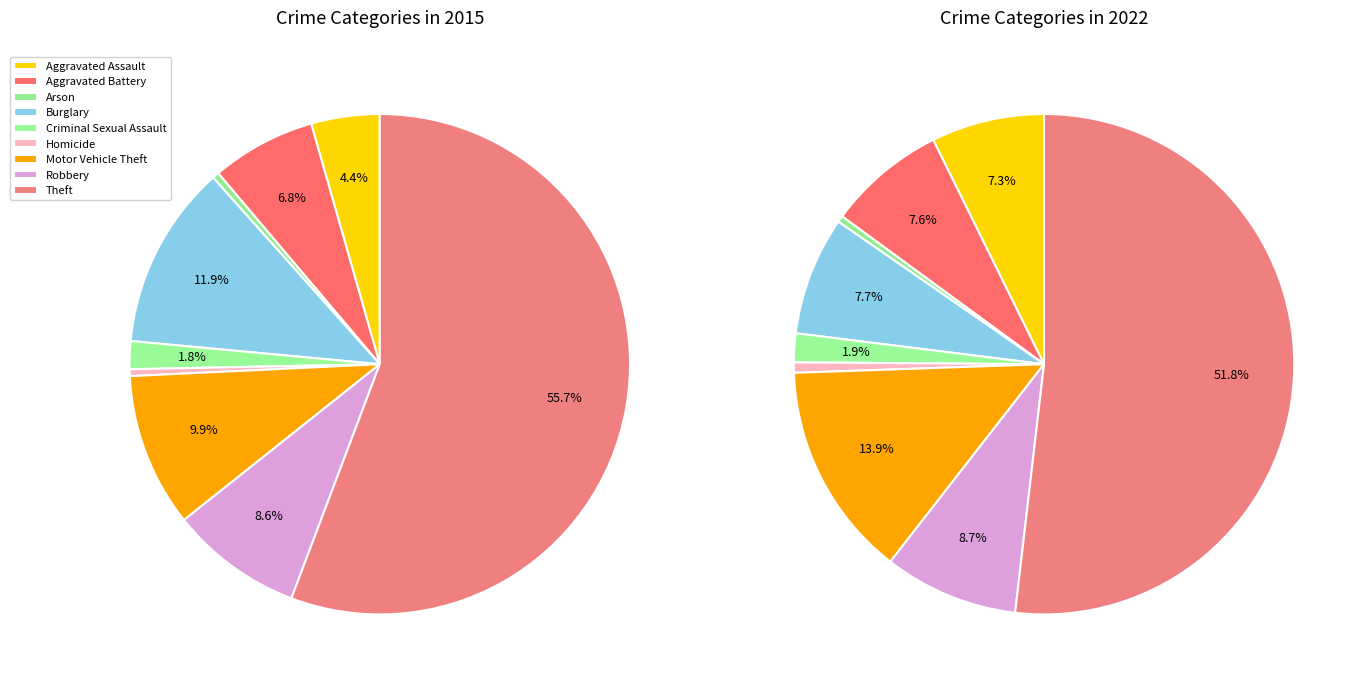

What is the largest slice in the pie chart?

Theft